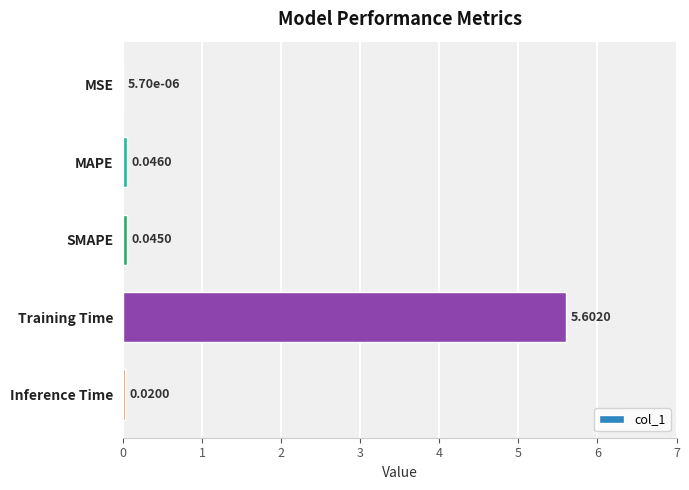

What is the average value?

1.1